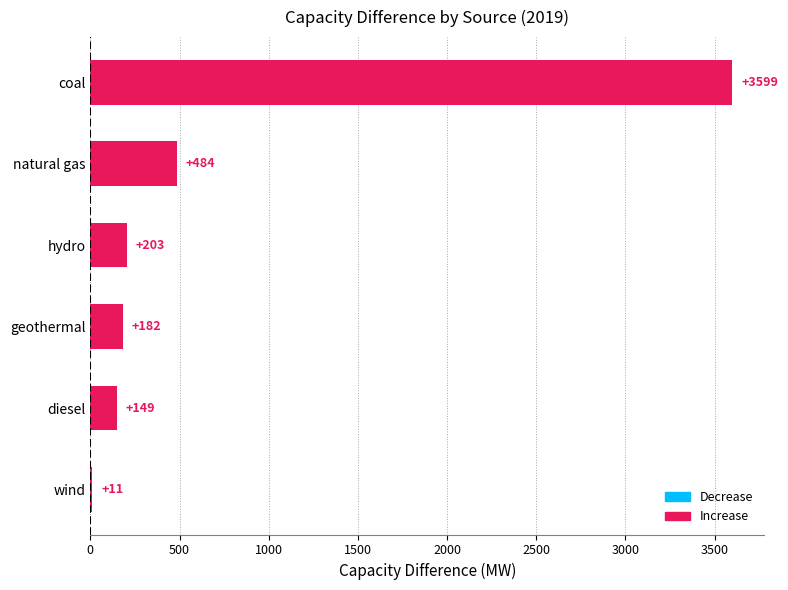

Is it true that the value at coal is 3599.4?

True